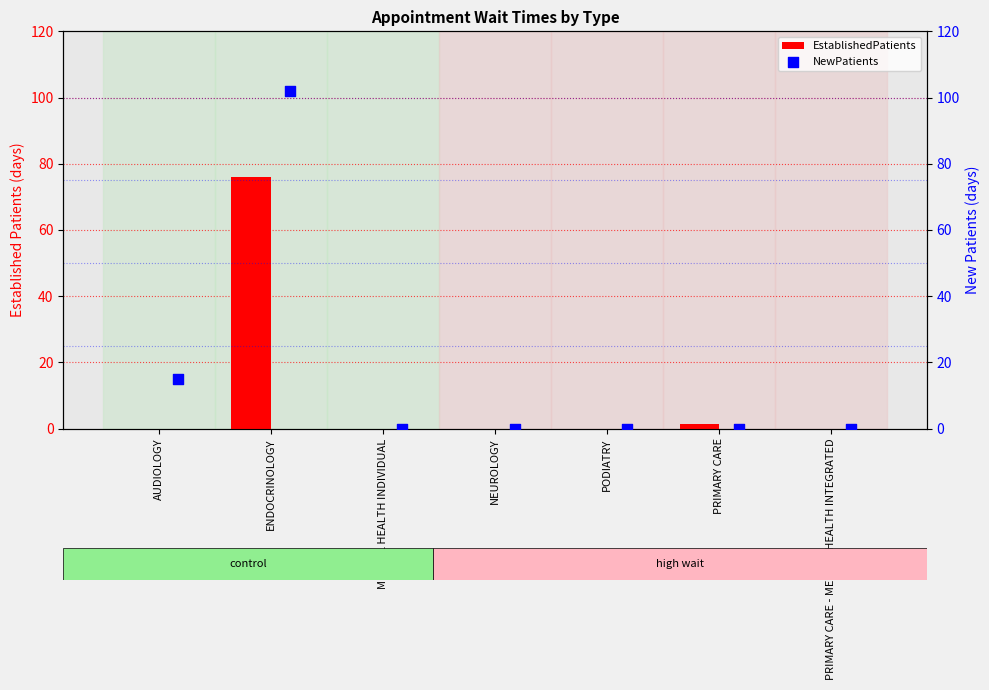

At which category is the sum across all series the highest?

ENDOCRINOLOGY